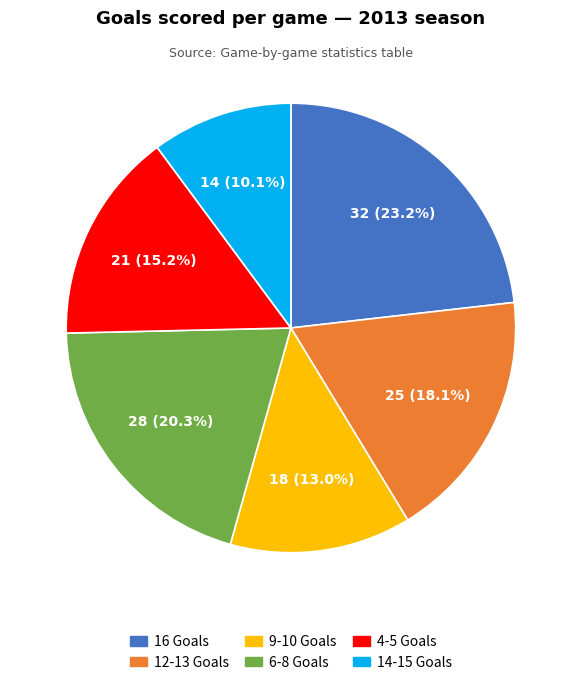

Is there any slice that represents more than half of the pie?

No